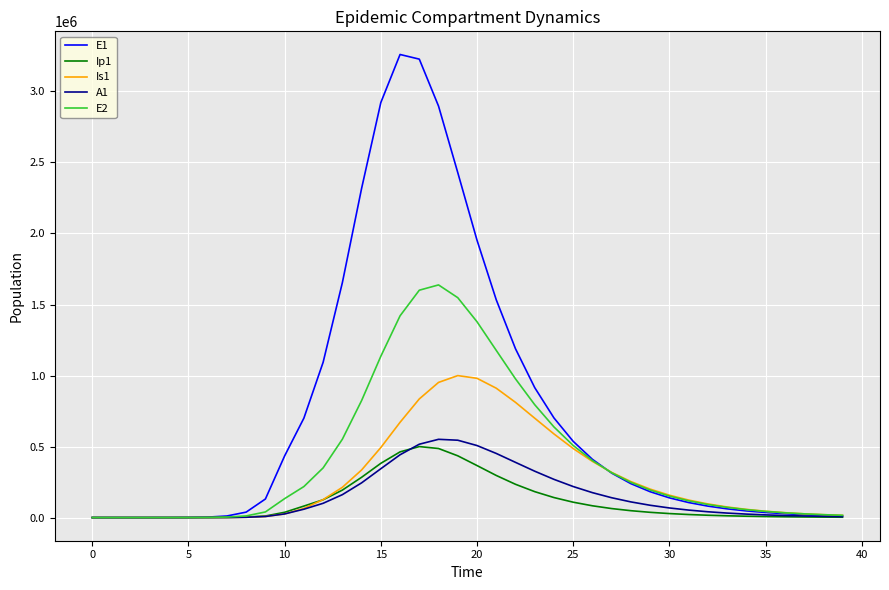

What is the highest value of the Ip1 series?

499774.9